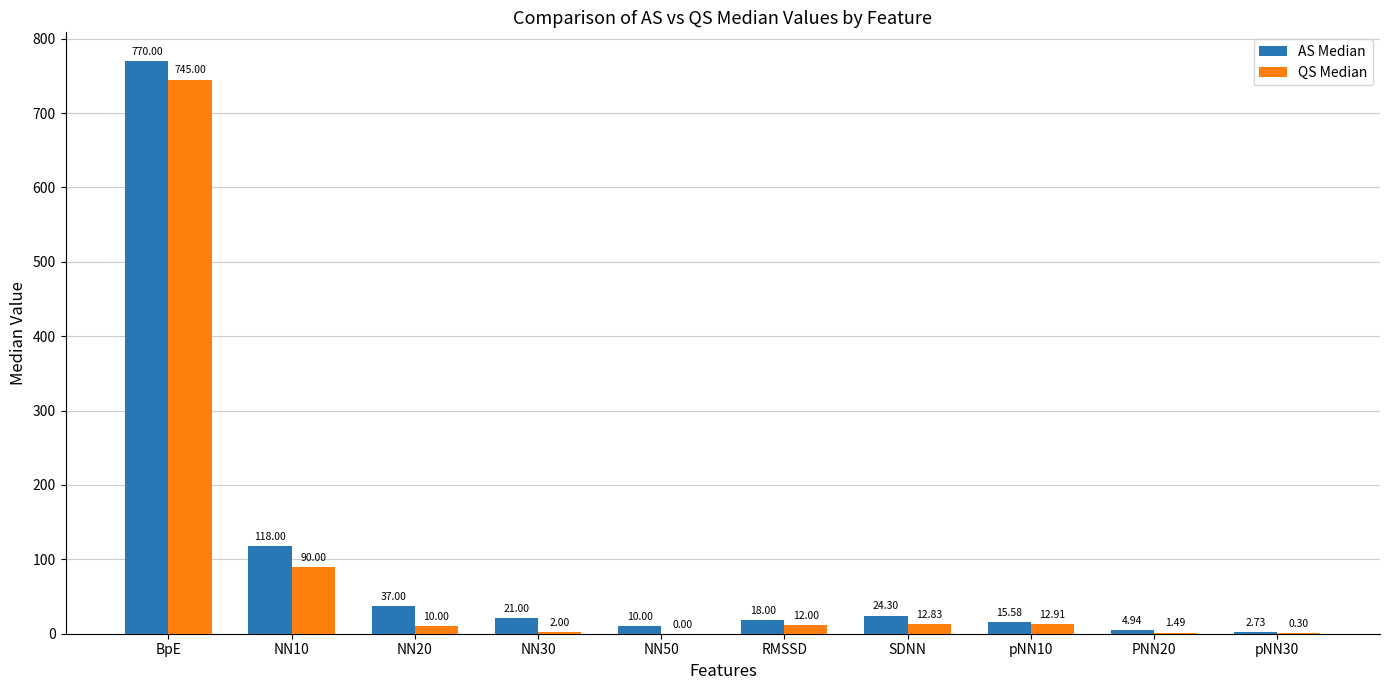

At which label does AS Median first exceed 21?

BpE